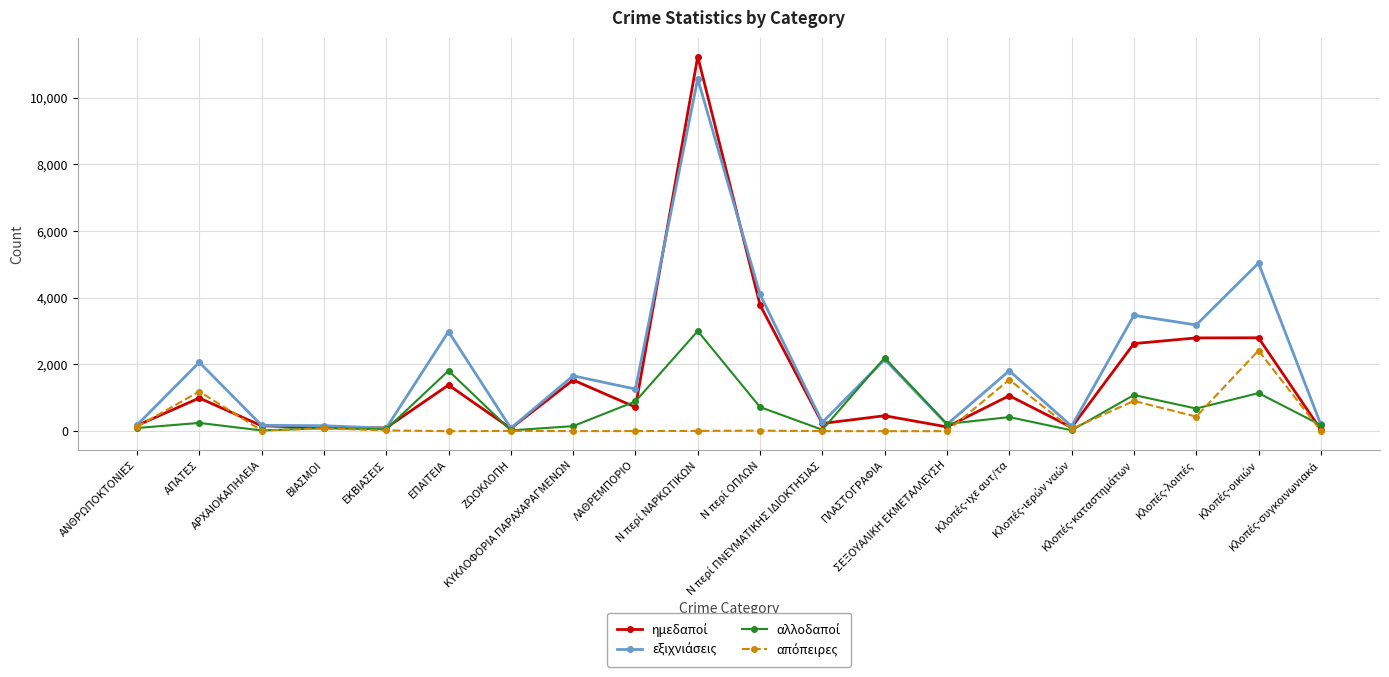

After their last crossing, which series has the higher values: αλλοδαποί or ημεδαποί?

αλλοδαποί